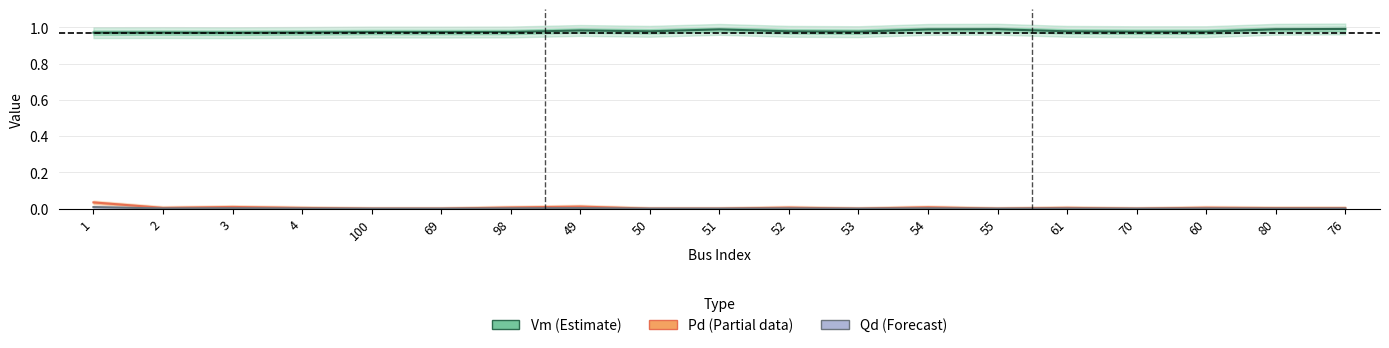

Rank the series at 98 from lowest to highest value.

Pd, Qd, Vm